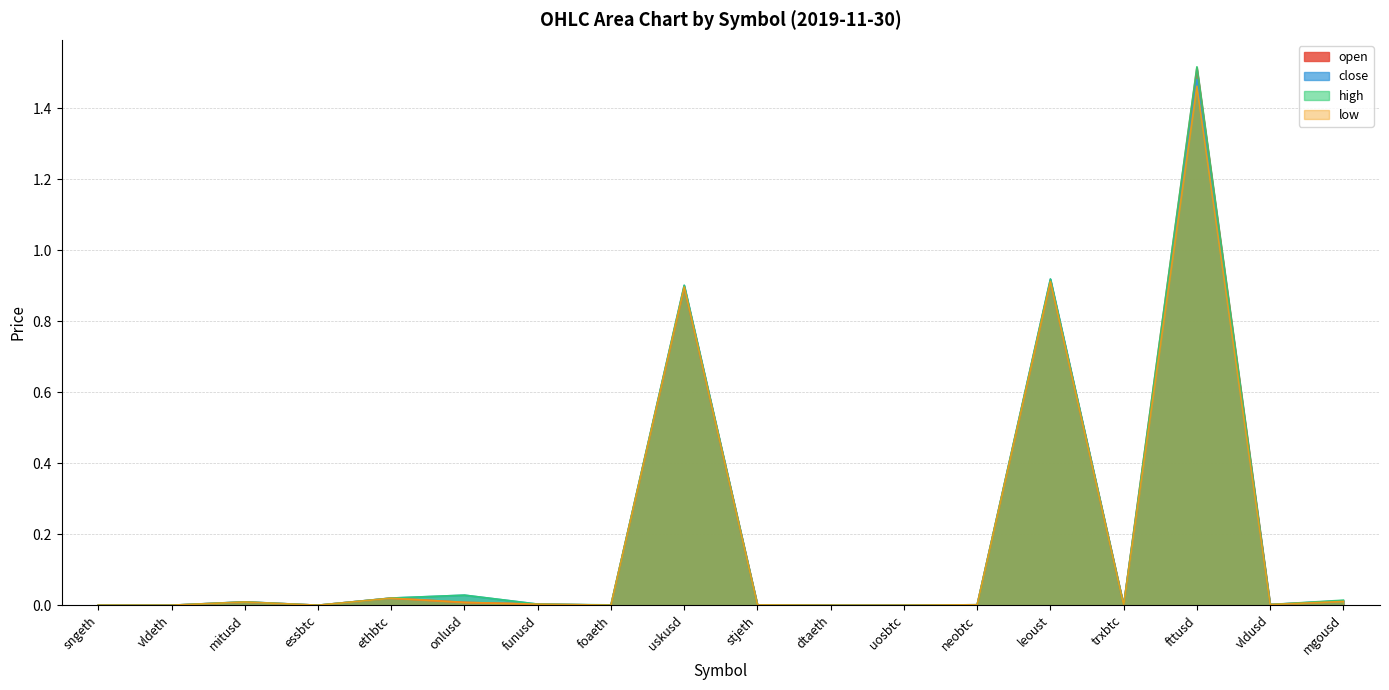

Which series has the largest total across all categories?

high